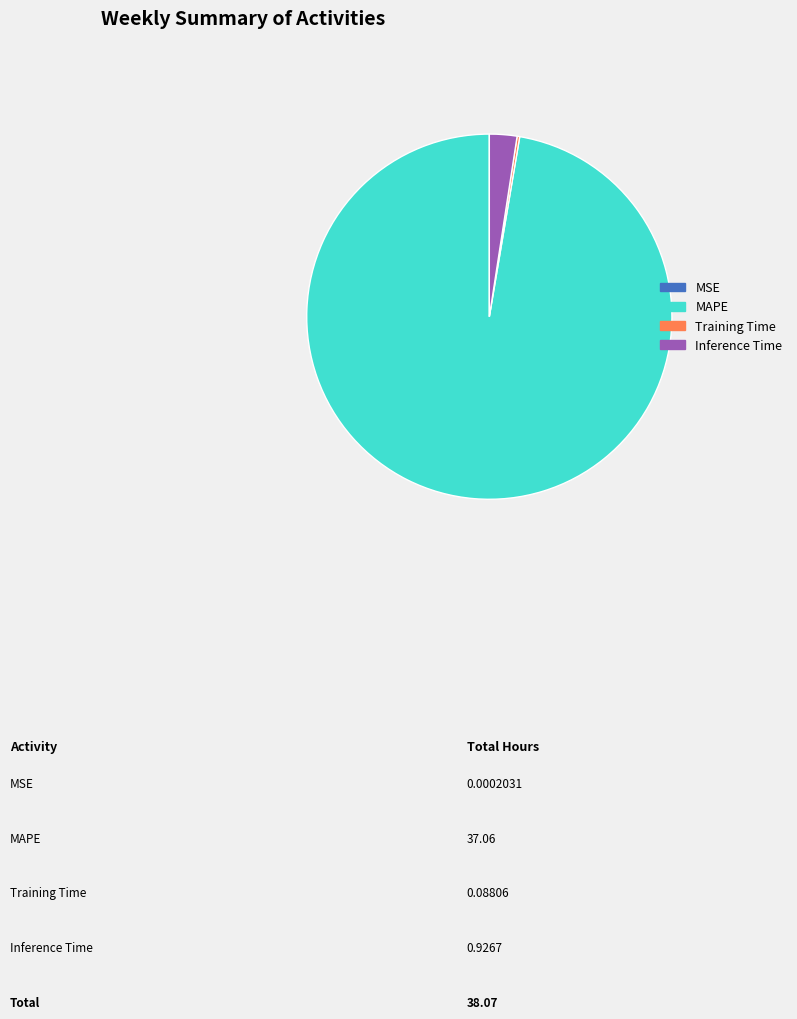

True or false: Training Time accounts for 0% of the total.

True